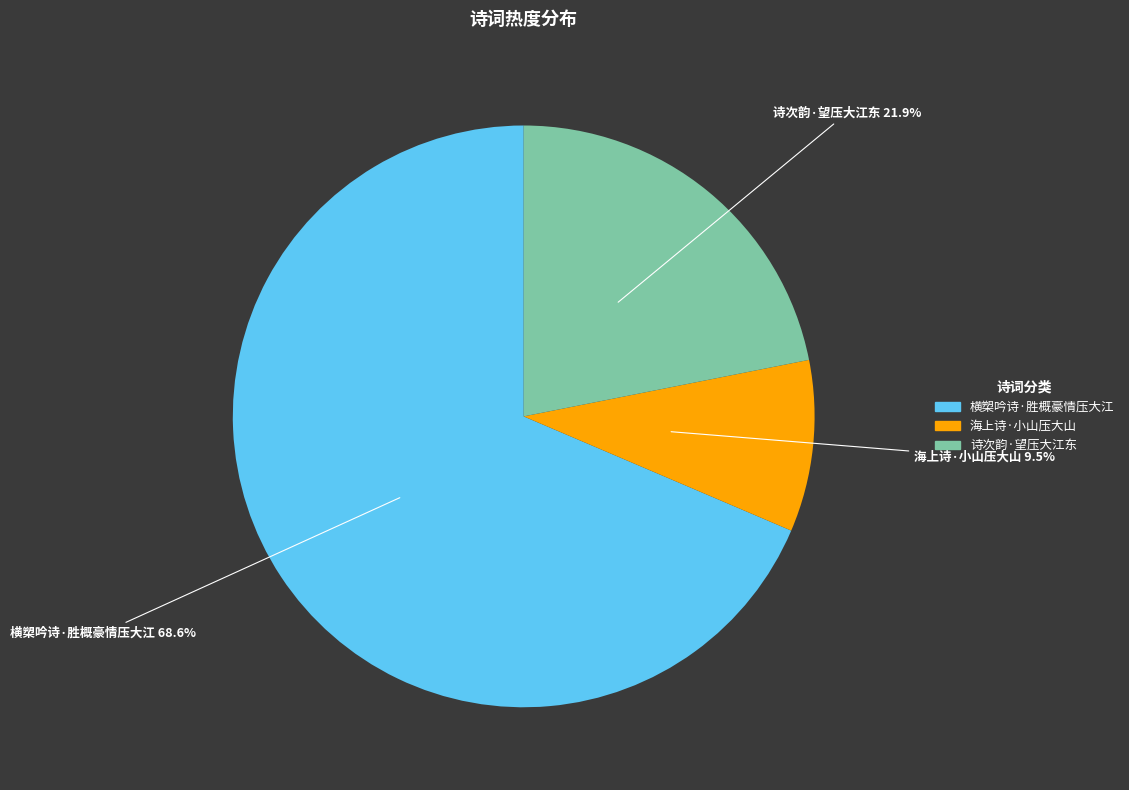

Does any single category account for the majority?

Yes